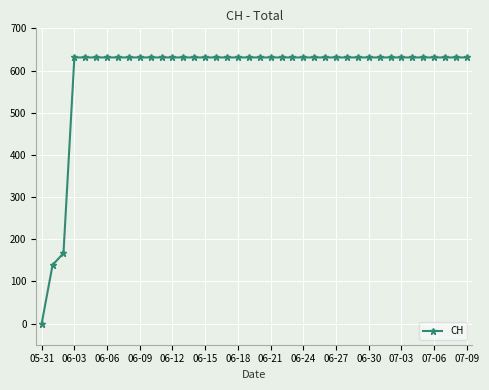

What is the value of the 36th point from the left?

631